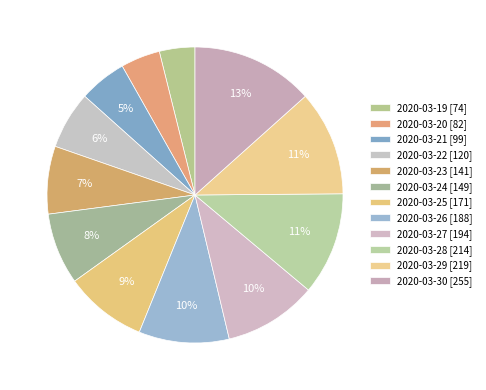

To the nearest percent, what is the difference between the largest and smallest slice percentages?

9%